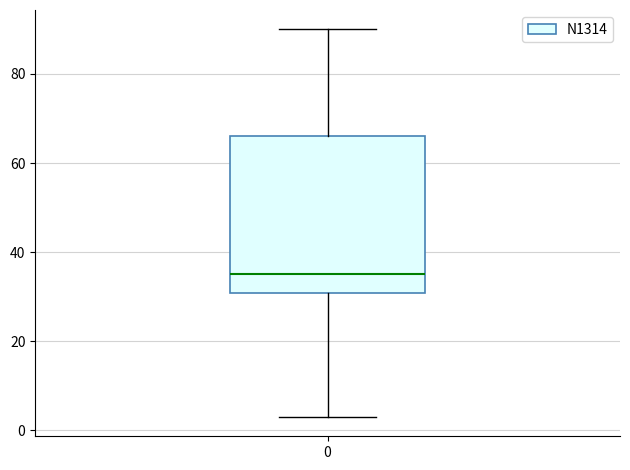

Read this box plot against the y-axis: the position of the median line, the range covered by the box, and the ends of both whiskers. The values are not printed on the chart, so give them approximately, as read against the axis.

median 36, box 30 to 66, whiskers 4 to 90